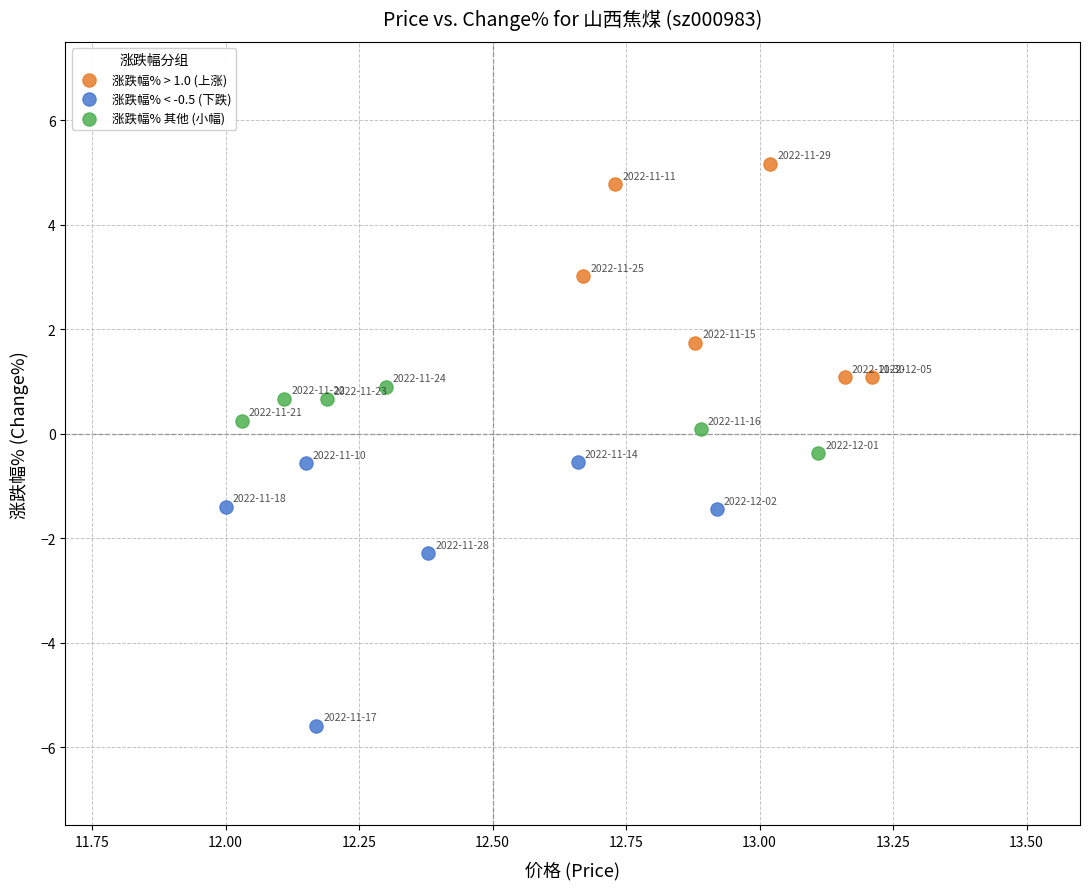

Which series contains the highest Y value?

涨跌幅% > 1.0 (上涨)